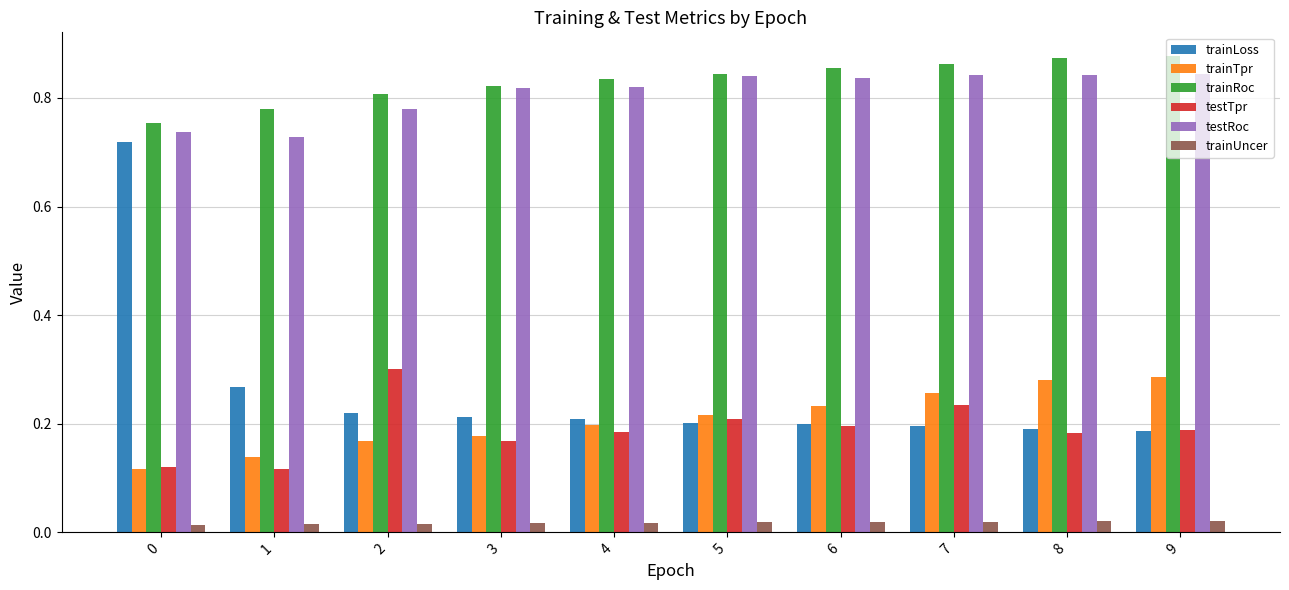

The value of testTpr at 4 is 0.3. True or false?

False